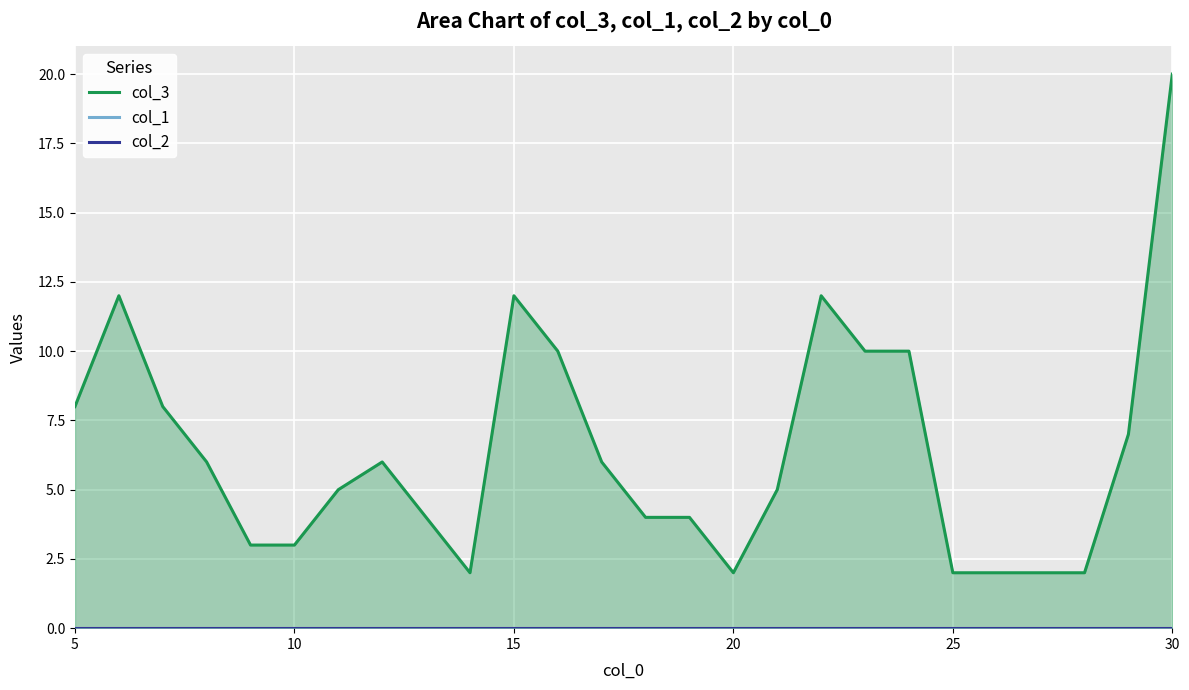

At which label does col_3 first exceed 6?

5